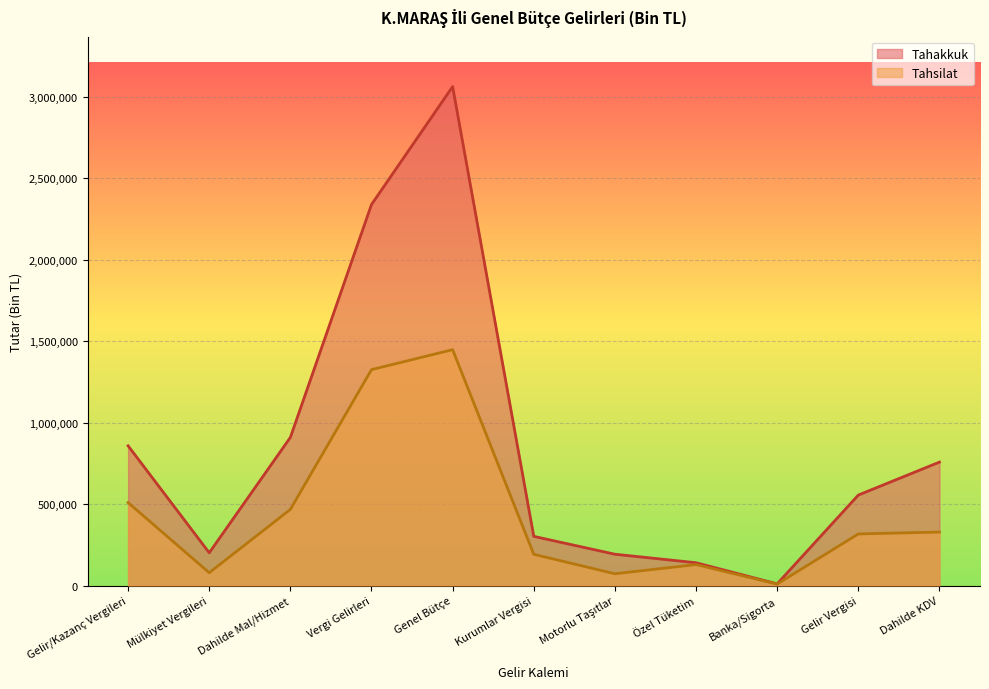

True or false: Tahsilat and Tahakkuk cross at least once.

False